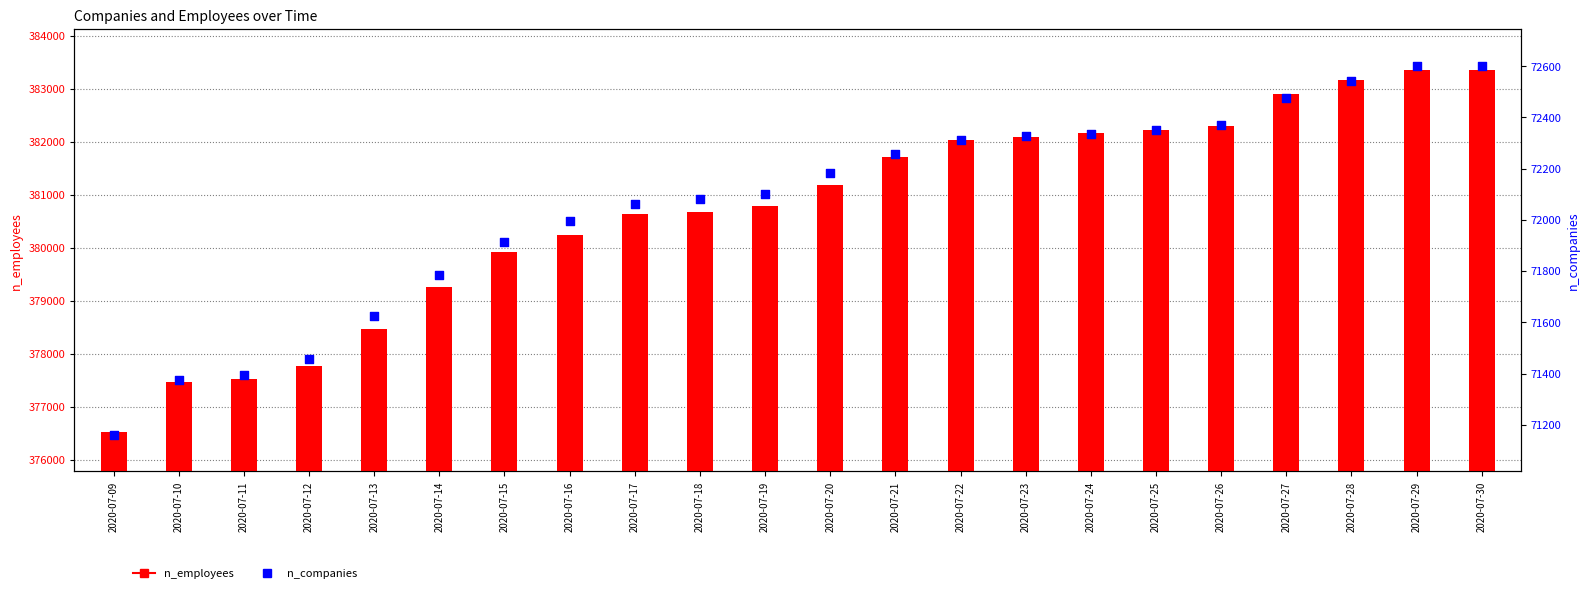

Which series has the largest Y range (max minus min)?

n_employees